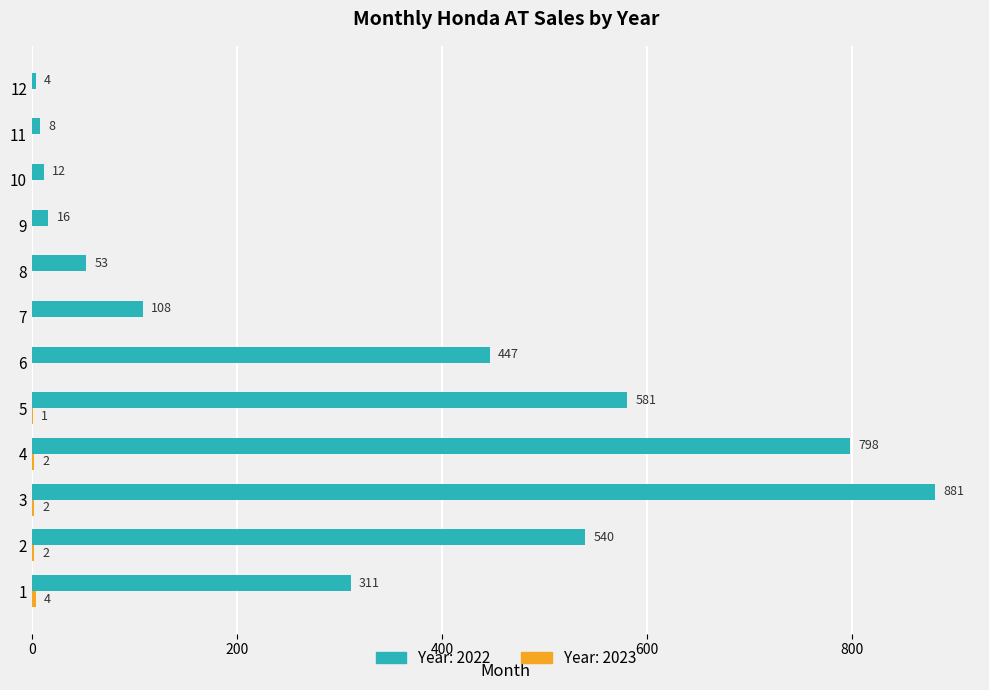

What is the approximate value of Year: 2022 at 5?

581